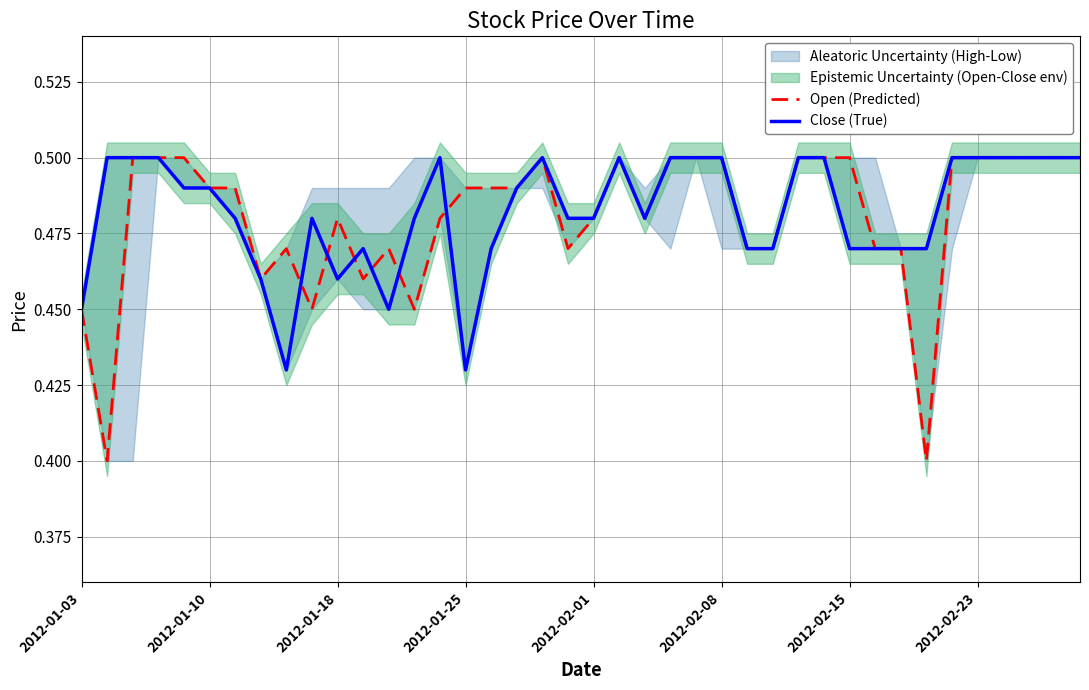

What is the minimum value shown in the chart?

0.4